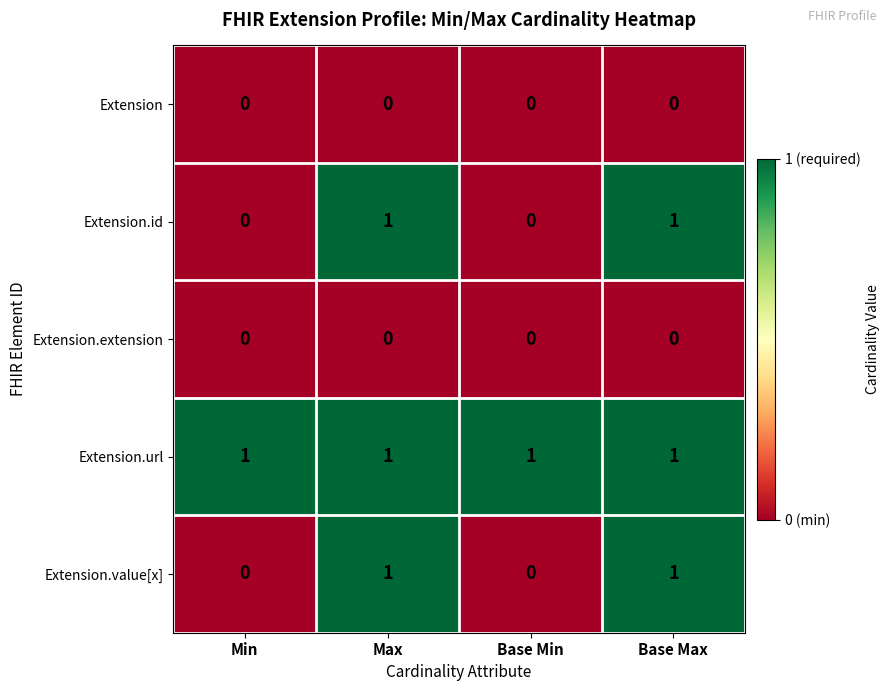

Which series has the largest total across all categories?

Extension.url